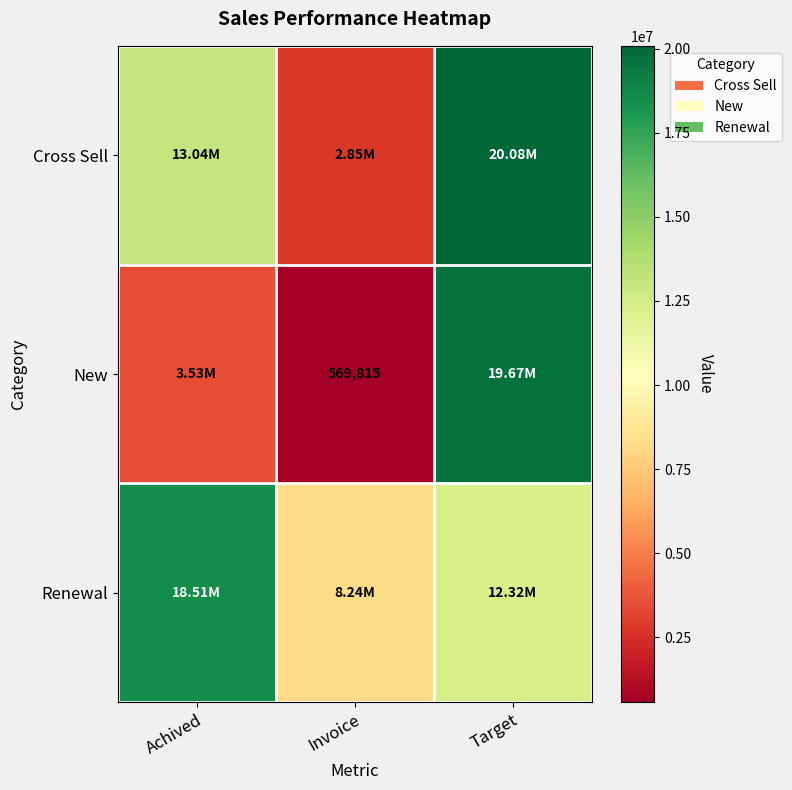

List the labels in order of New value, largest first.

Target, Achived, Invoice